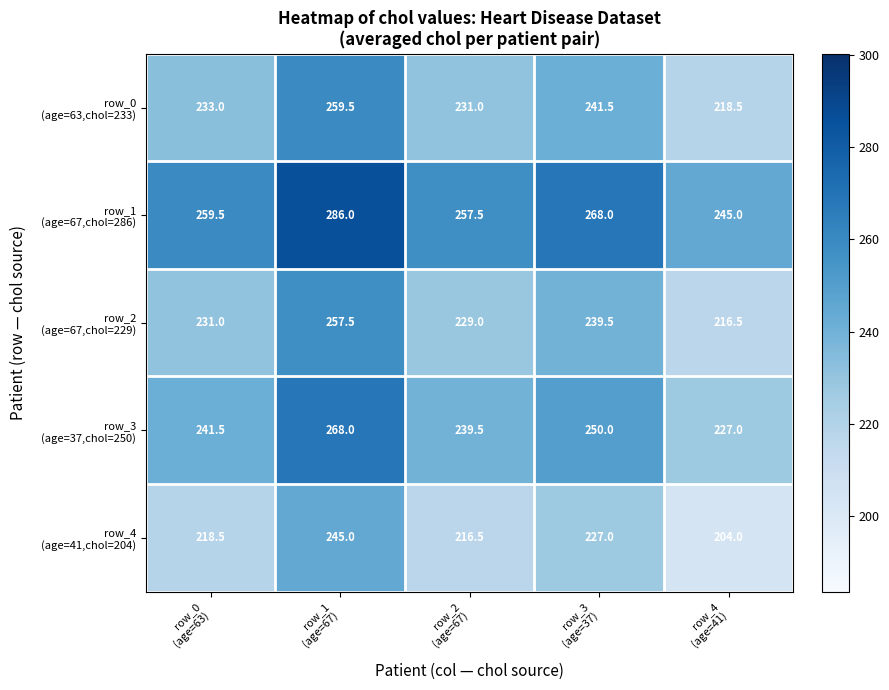

What is the minimum value shown in the chart?

204.0